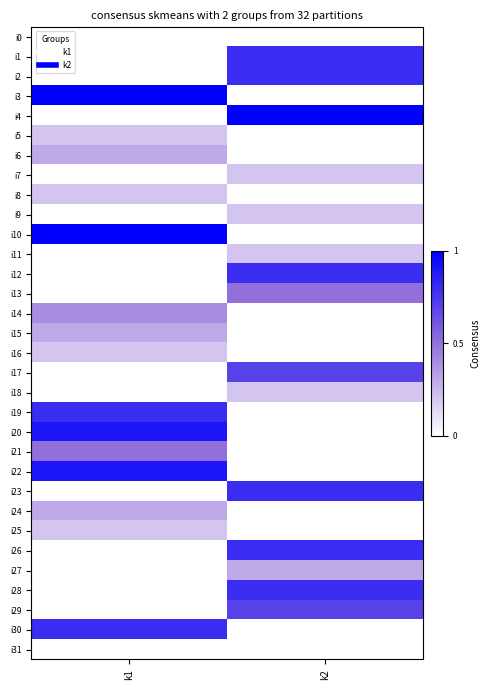

Reading left to right, extract all data points from this chart.

i0: k1=0.0	k2=0.0
i1: k1=0.0	k2=0.8
i2: k1=0.0	k2=0.8
i3: k1=1.0	k2=0.0
i4: k1=0.0	k2=1.0
i5: k1=0.2	k2=0.0
i6: k1=0.3	k2=0.0
i7: k1=0.0	k2=0.2
i8: k1=0.2	k2=0.0
i9: k1=0.0	k2=0.2
i10: k1=1.0	k2=0.0
i11: k1=0.0	k2=0.2
i12: k1=0.0	k2=0.8
i13: k1=0.0	k2=0.5
i14: k1=0.4	k2=0.0
i15: k1=0.3	k2=0.0
i16: k1=0.2	k2=0.0
i17: k1=0.0	k2=0.7
i18: k1=0.0	k2=0.2
i19: k1=0.8	k2=0.0
i20: k1=0.9	k2=0.0
i21: k1=0.5	k2=0.0
i22: k1=0.9	k2=0.0
i23: k1=0.0	k2=0.8
i24: k1=0.3	k2=0.0
i25: k1=0.2	k2=0.0
i26: k1=0.0	k2=0.8
i27: k1=0.0	k2=0.3
i28: k1=0.0	k2=0.8
i29: k1=0.0	k2=0.7
i30: k1=0.8	k2=0.0
i31: k1=0.0	k2=0.0